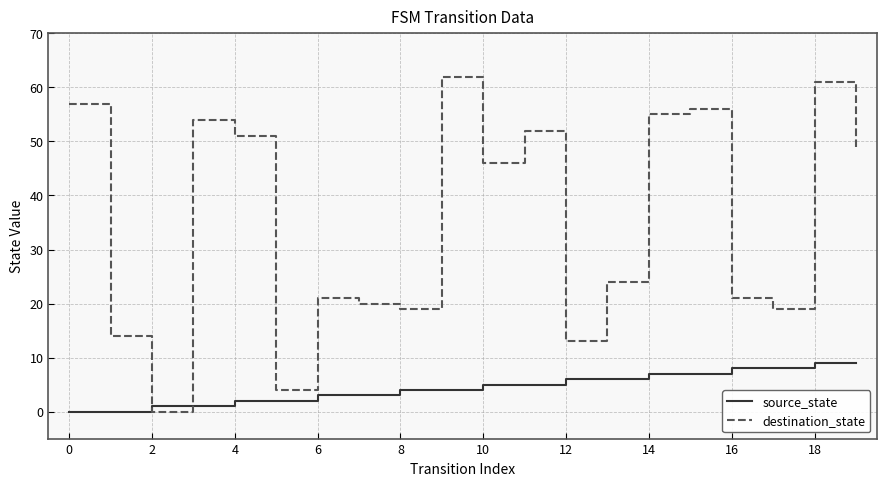

What is the highest value of the source_state series?

9